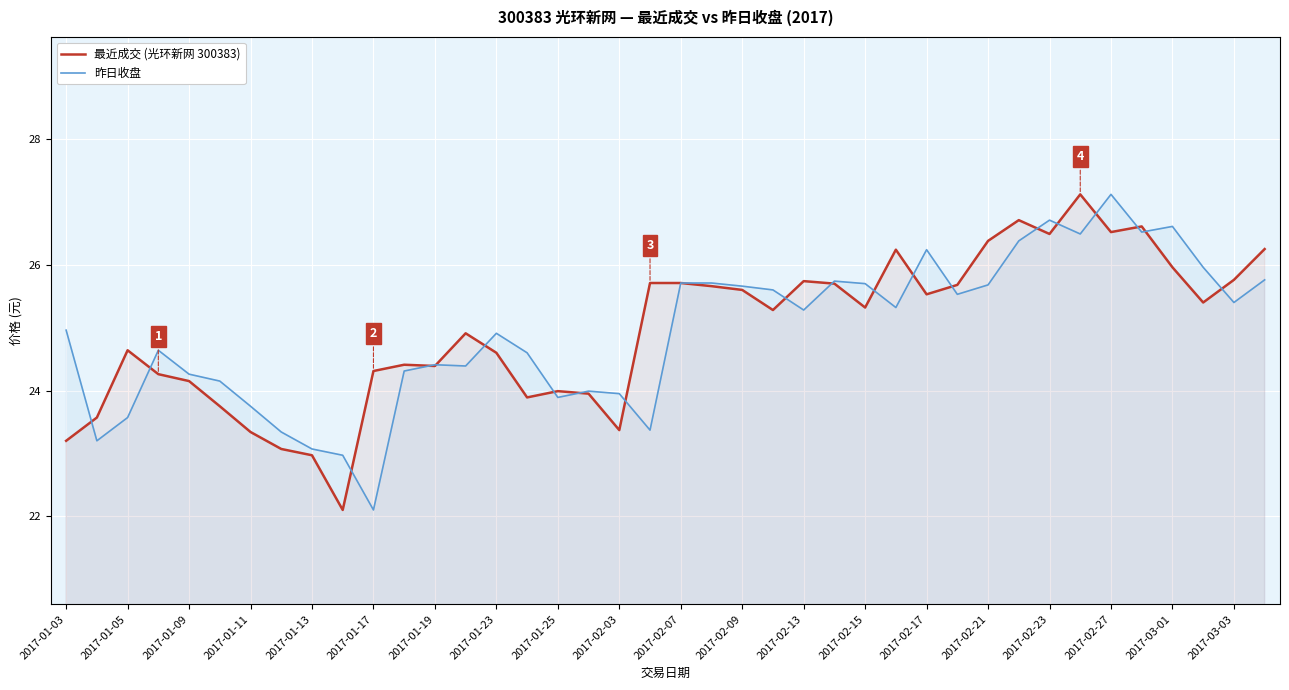

List the series in order of their peak value, lowest first.

最近成交 (光环新网 300383), 昨日收盘